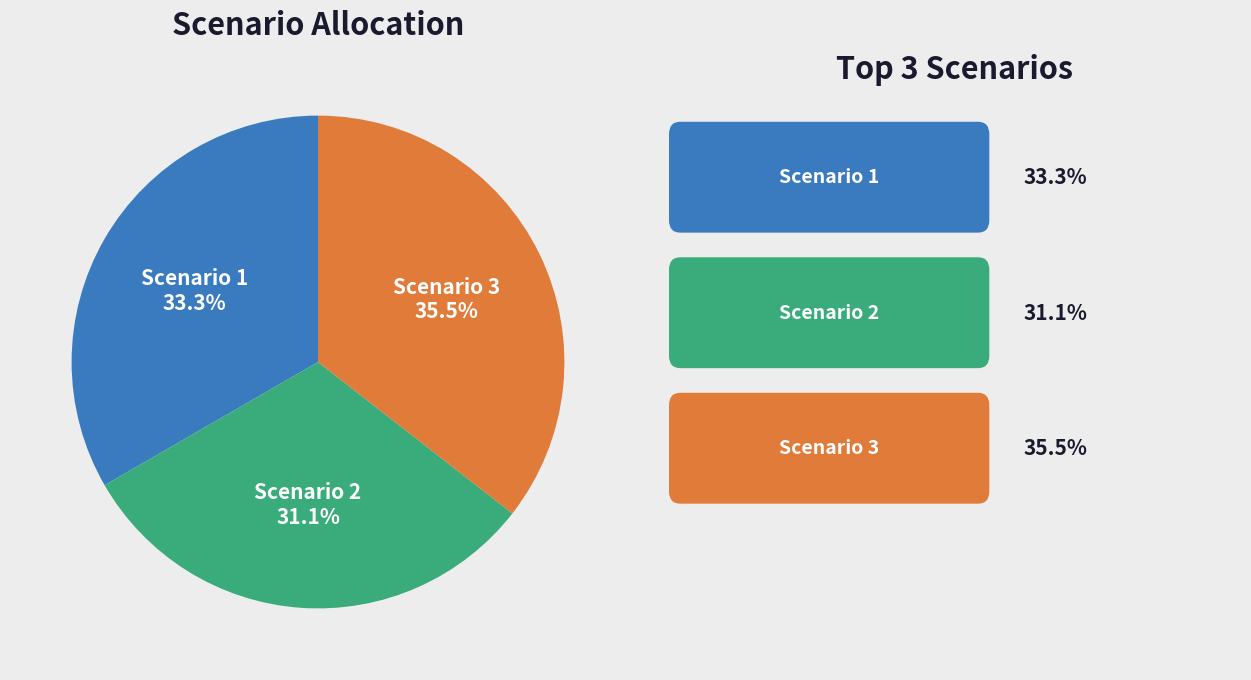

Is there a majority slice in this chart?

No